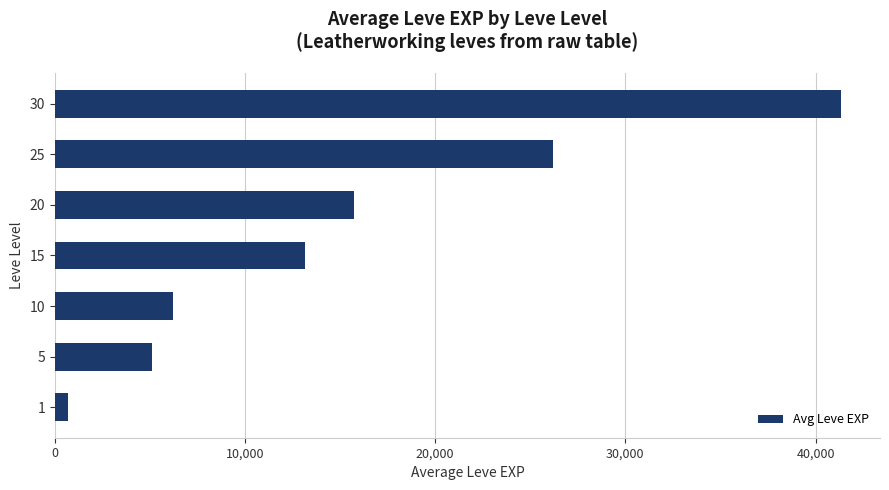

What is the smallest value displayed?

712.5